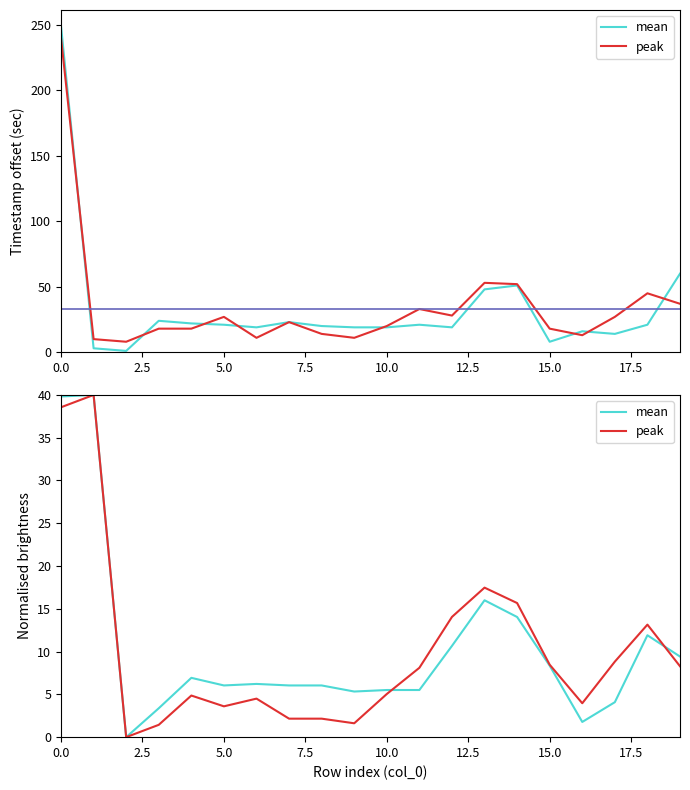

At which label is mean closest to 20?

13